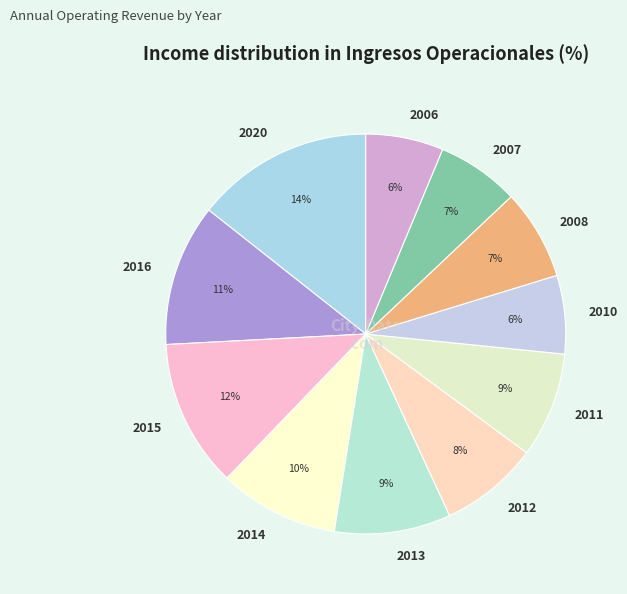

To the nearest percent, what percentage of the pie is 2015?

12%